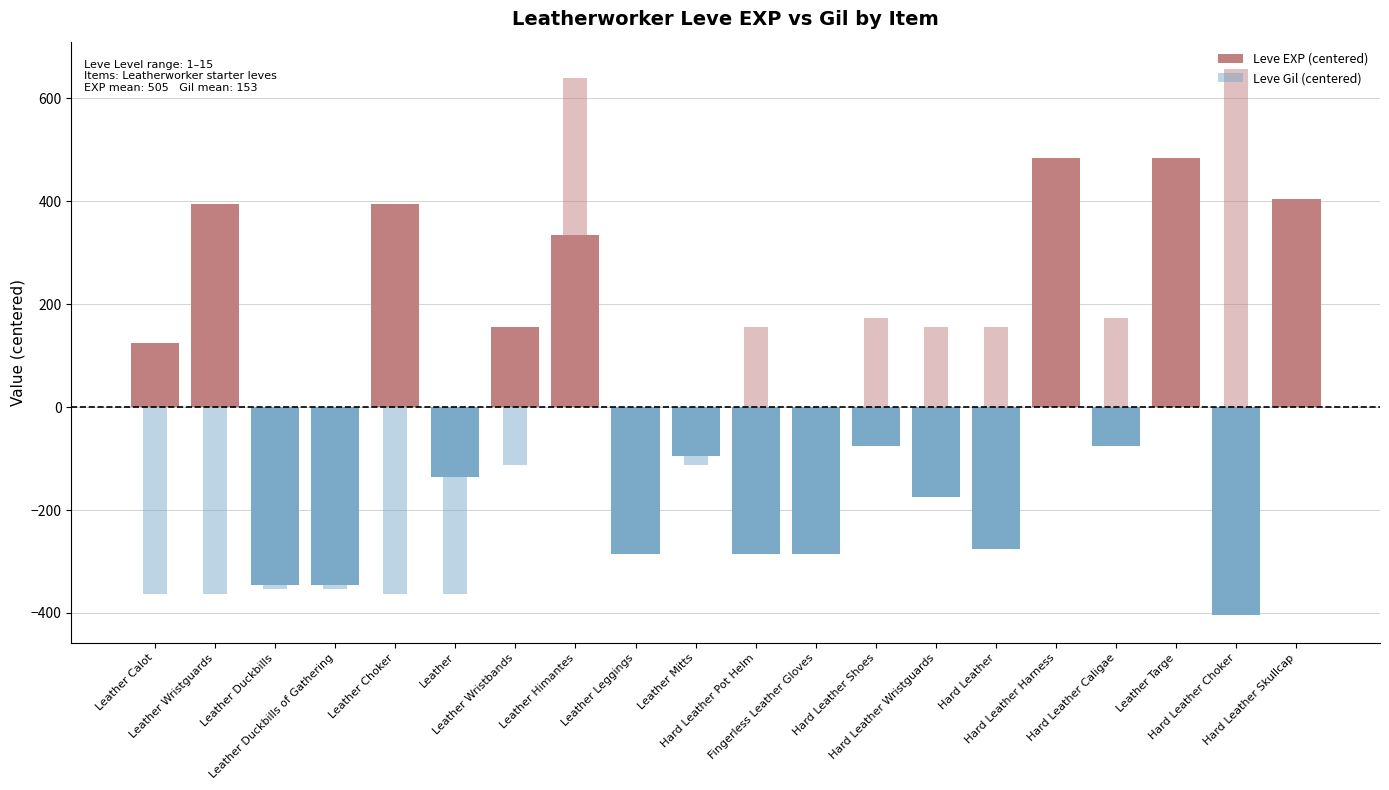

How many values in the Leve Gil (centered) series are below 155?

10